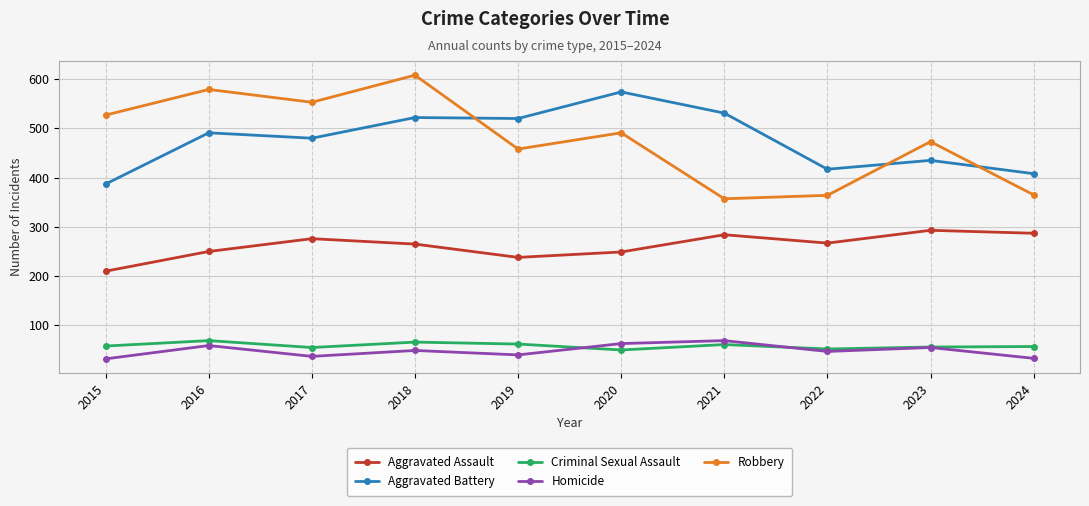

Where is the first local minimum for Aggravated Battery?

2017